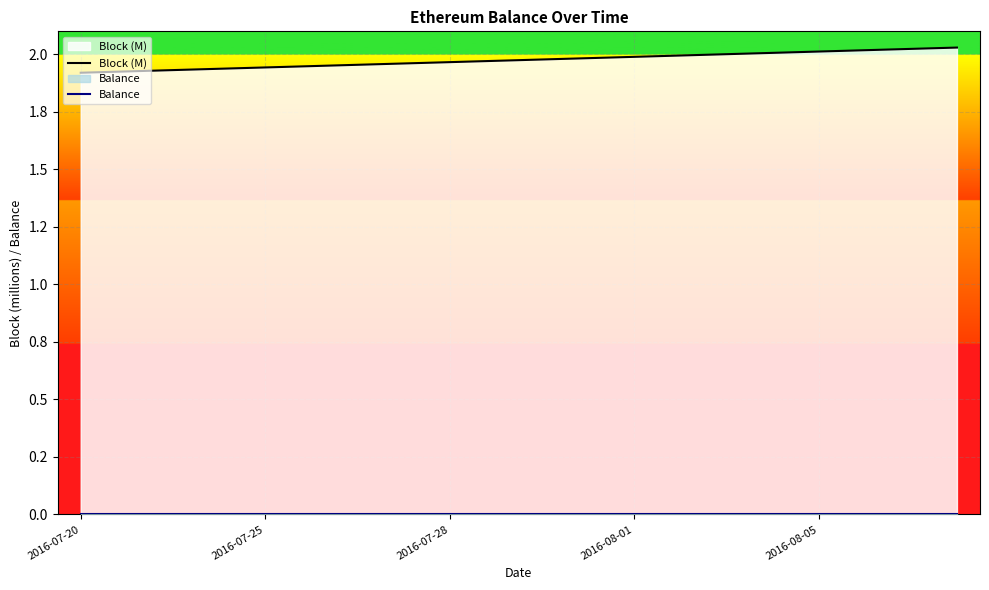

Which series has the largest total across all categories?

Block (M)